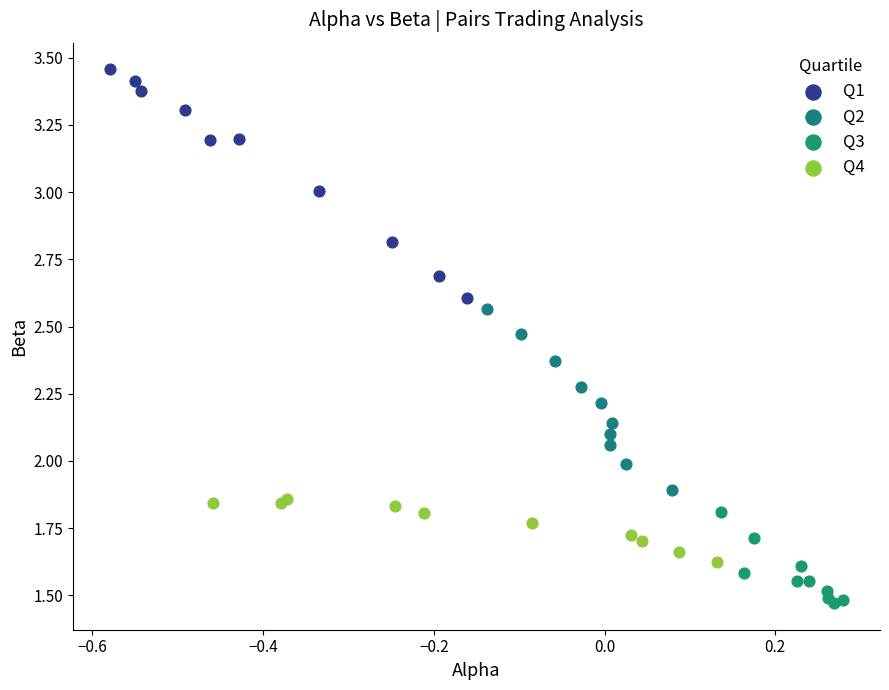

What are all the series names shown in the legend?

Q1, Q2, Q3, Q4